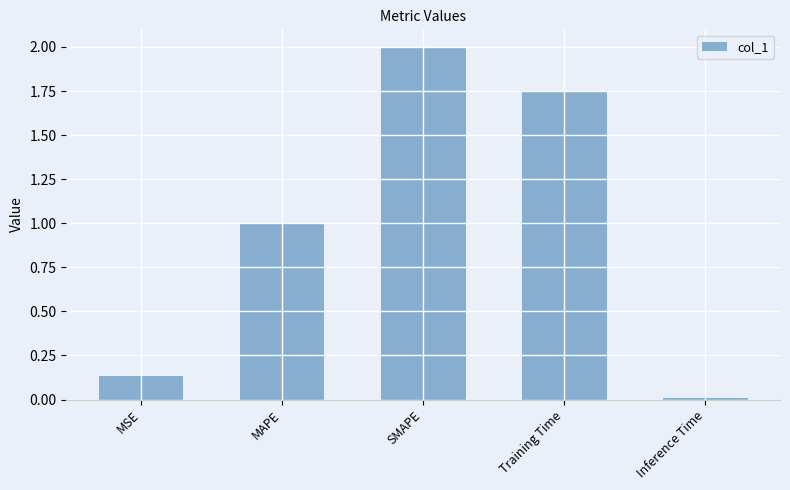

What is the change in value from MAPE to Training Time?

+0.8